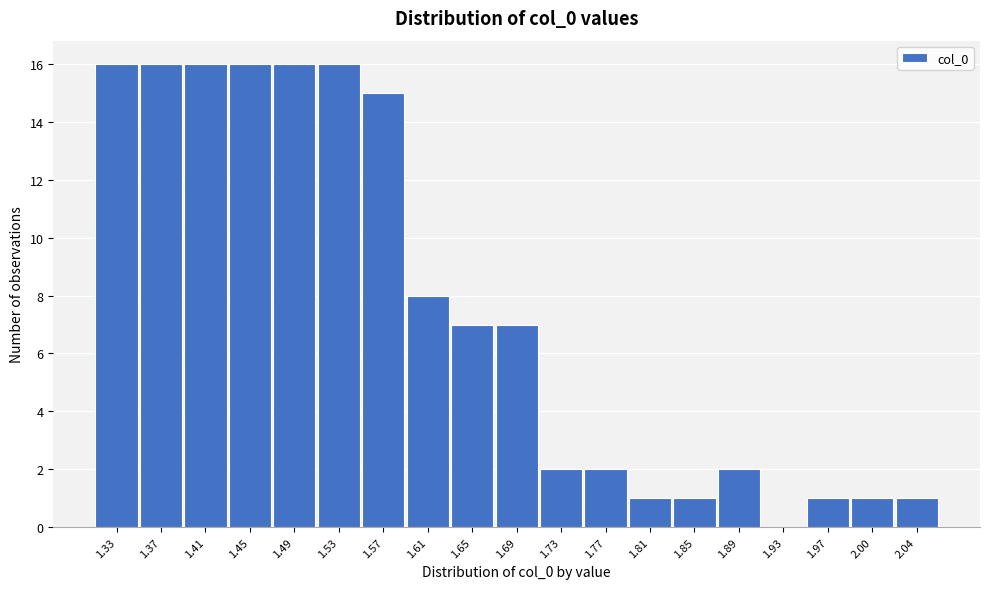

Reading left to right, extract all data points from this chart.

1.33=16	1.37=16	1.41=16	1.45=16	1.49=16	1.53=16	1.57=15	1.61=8	1.65=7	1.69=7	1.73=2	1.77=2	1.81=1	1.85=1	1.89=2	1.93=0	1.97=1	2.00=1	2.04=1